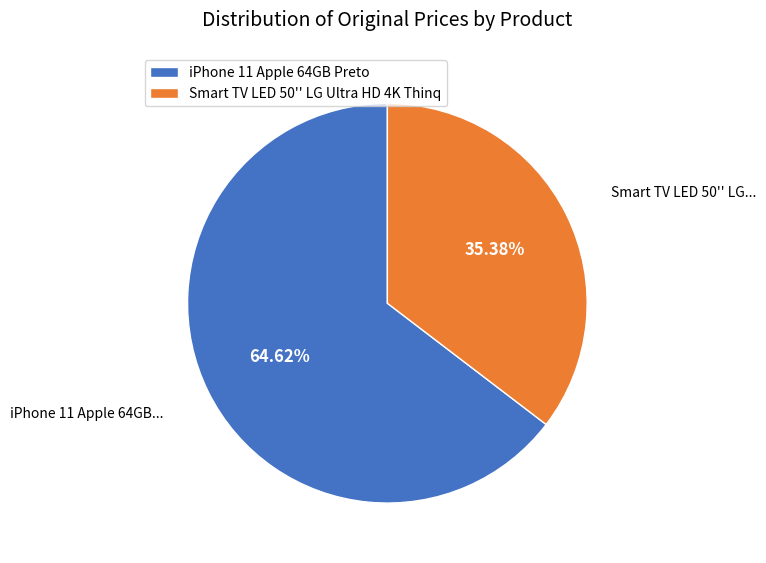

Which has a higher value, iPhone 11 Apple 64GB Preto or Smart TV LED 50'' LG Ultra HD 4K Thinq?

iPhone 11 Apple 64GB Preto